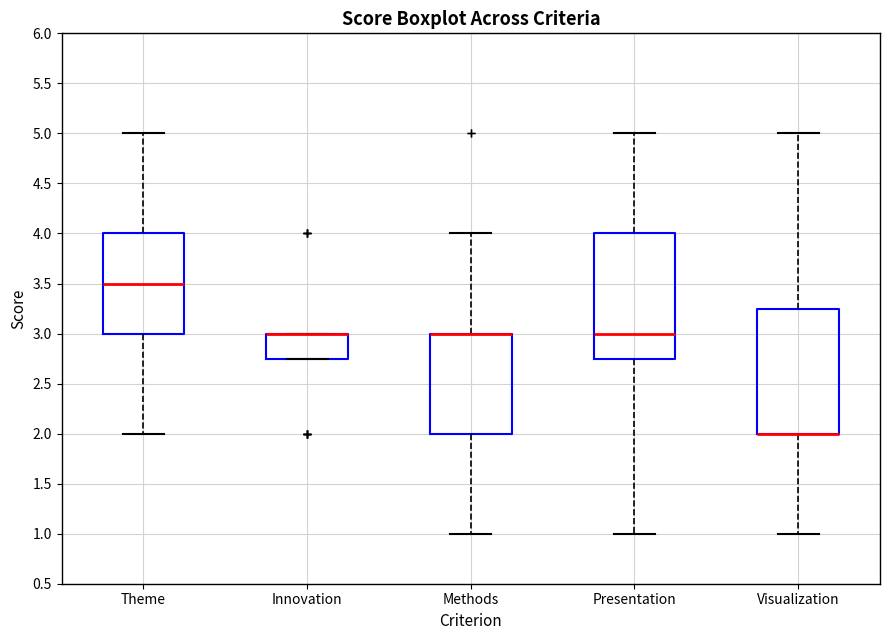

Reading left to right, transcribe this box plot: for each box, give where its median line is, the range the box spans, and where its two whiskers end, as read against the y-axis. The values are not printed on the chart, so give them approximately, as read against the axis.

Theme: median 3.50, box 3.00 to 4.00, whiskers 2.00 to 5.00
Innovation: median 3.00 (drawn on the box's upper edge), box 2.75 to 3.00, whiskers 2.75 to 3.00
Methods: median 3.00 (drawn on the box's upper edge), box 2.00 to 3.00, whiskers 1.00 to 4.00
Presentation: median 3.00, box 2.75 to 4.00, whiskers 1.00 to 5.00
Visualization: median 2.00 (drawn on the box's lower edge), box 2.00 to 3.25, whiskers 1.00 to 5.00